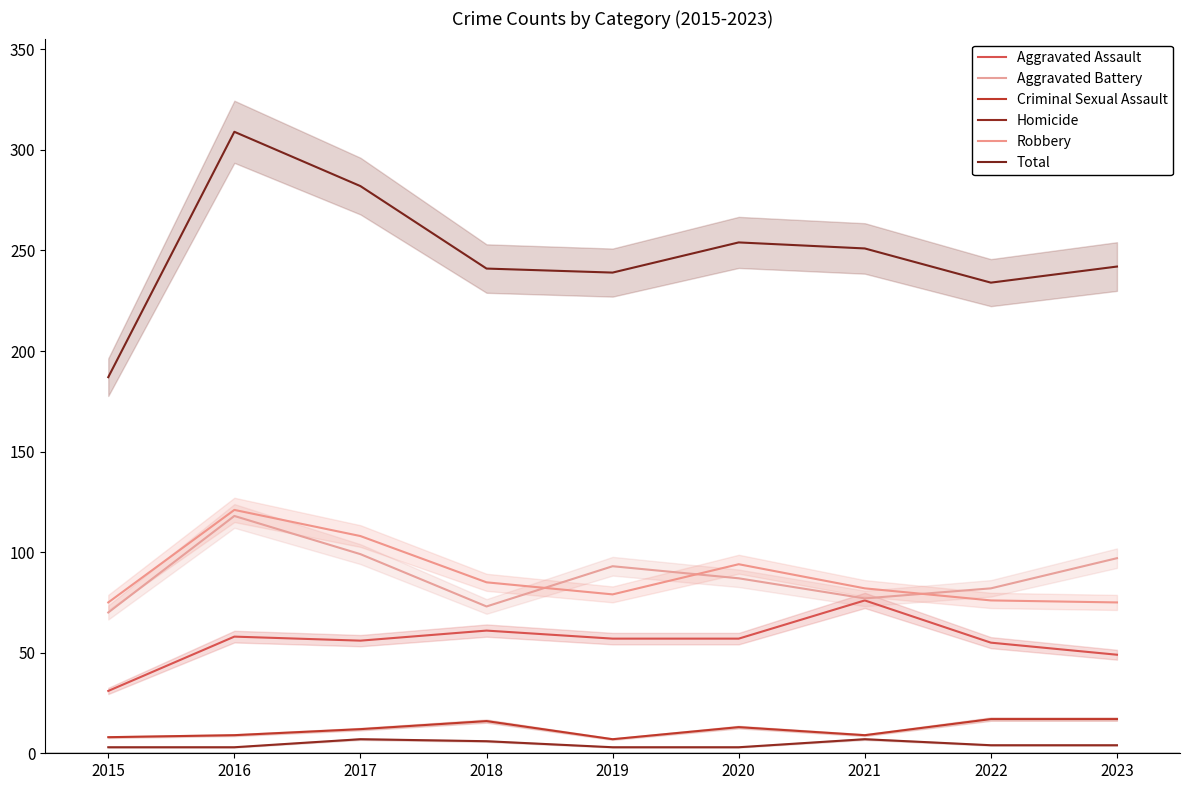

What is the value of the Criminal Sexual Assault point at the 7th from the left?

9